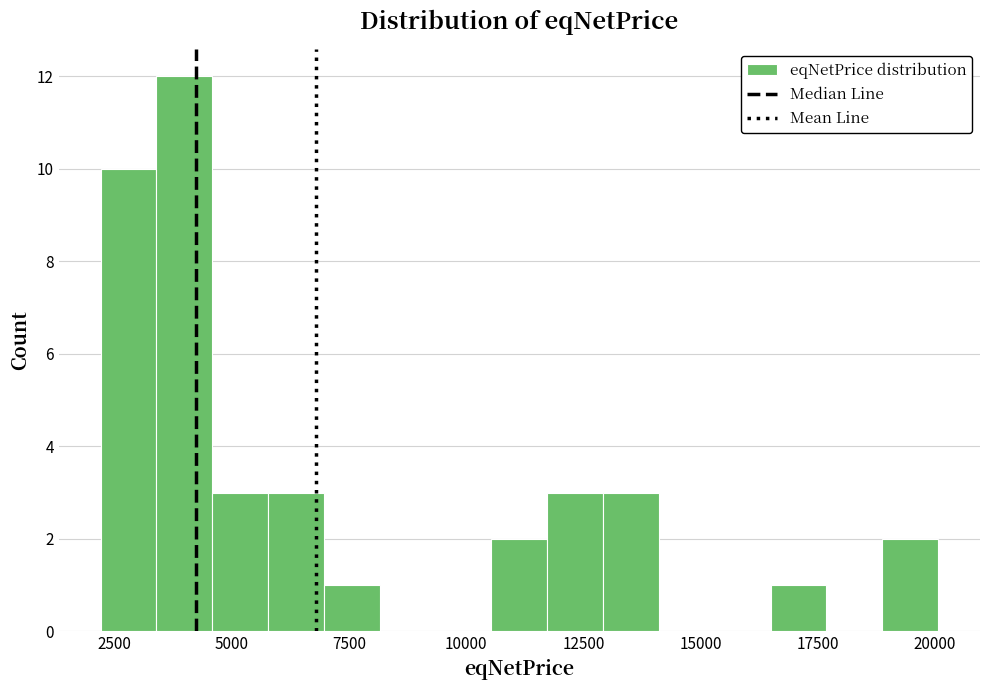

Around what value on the x-axis is the tallest bar? Give the approximate position of its centre, as read against the axis.

4000